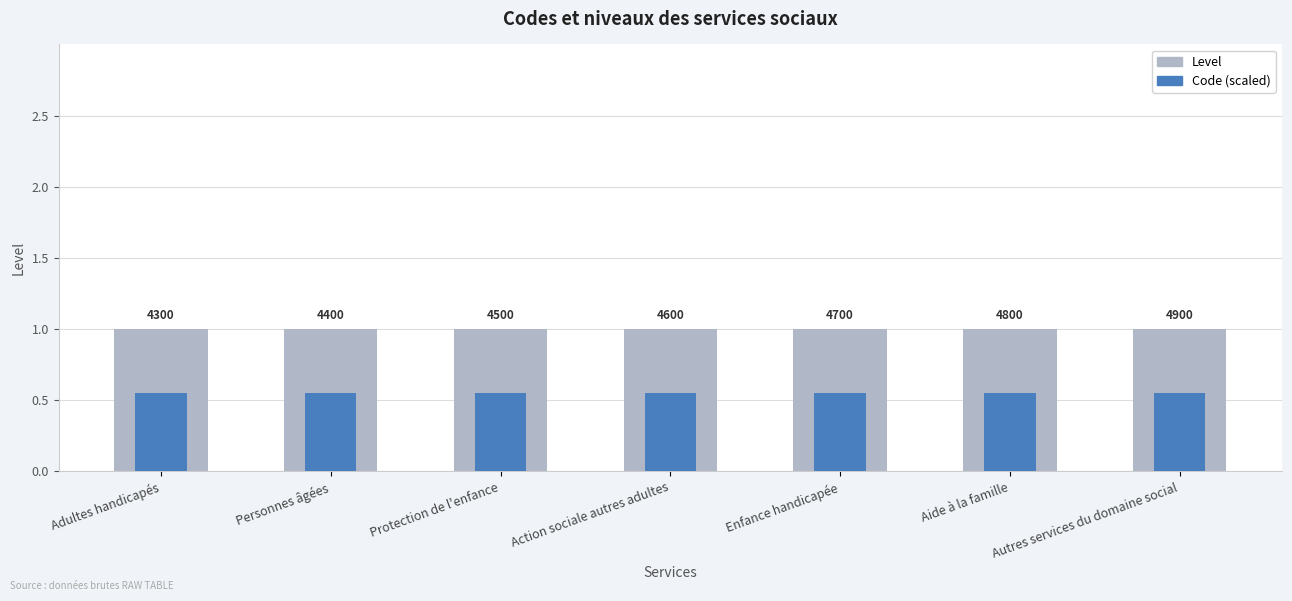

List the series in order of their overall mean, lowest first.

Code (scaled), Level